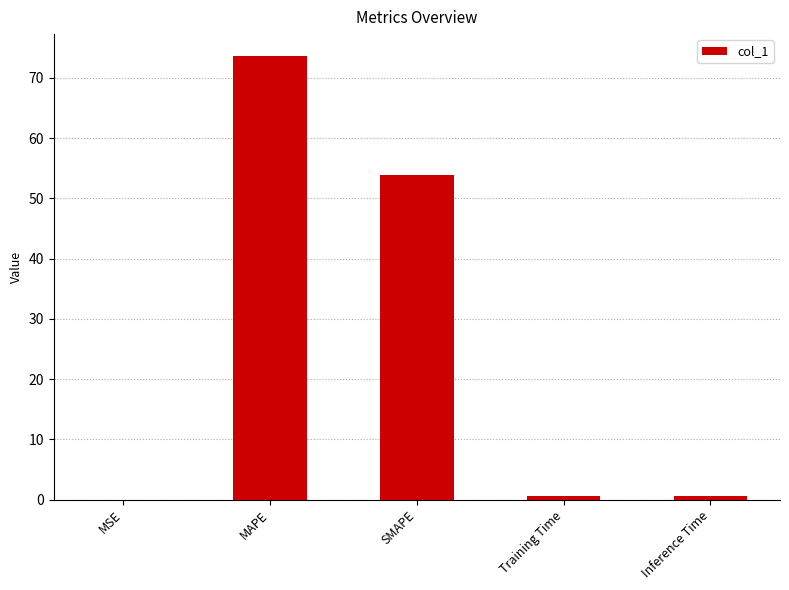

What value does the data have at SMAPE?

53.8